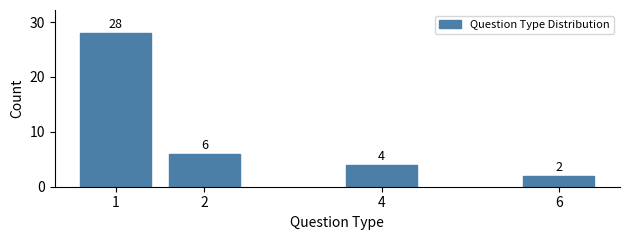

Reading left to right, extract all data points from this chart.

1=28	2=6	4=4	6=2